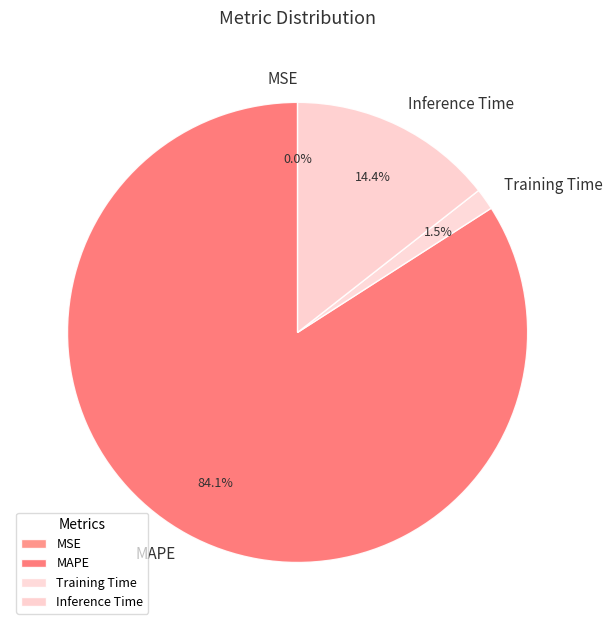

True or false: MAPE accounts for 75% of the total.

False